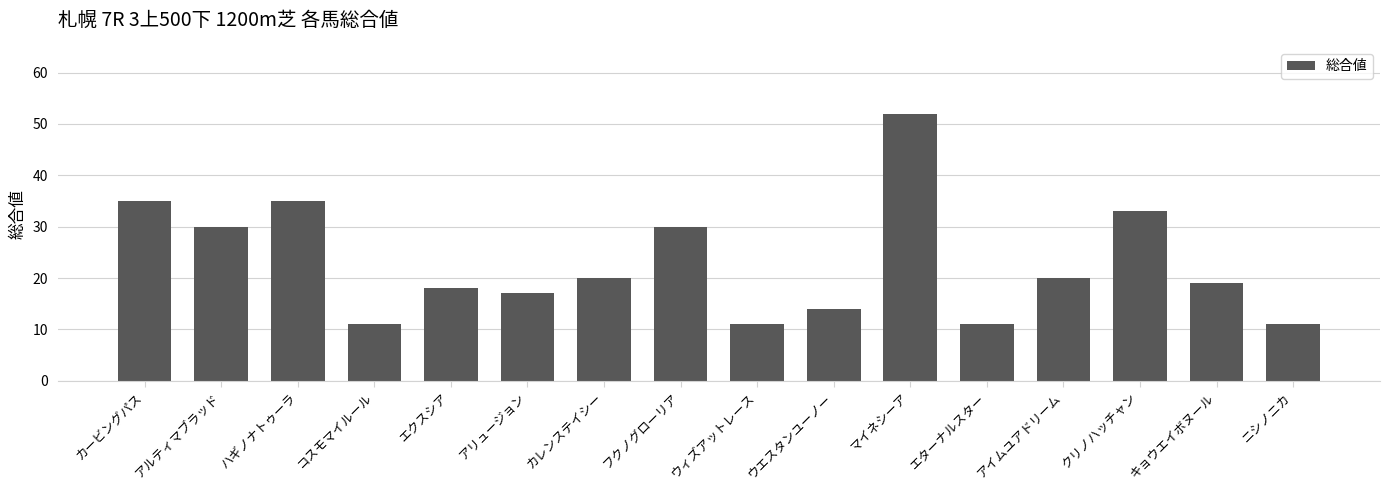

Are the bars grouped side by side (vs. stacked)?

No